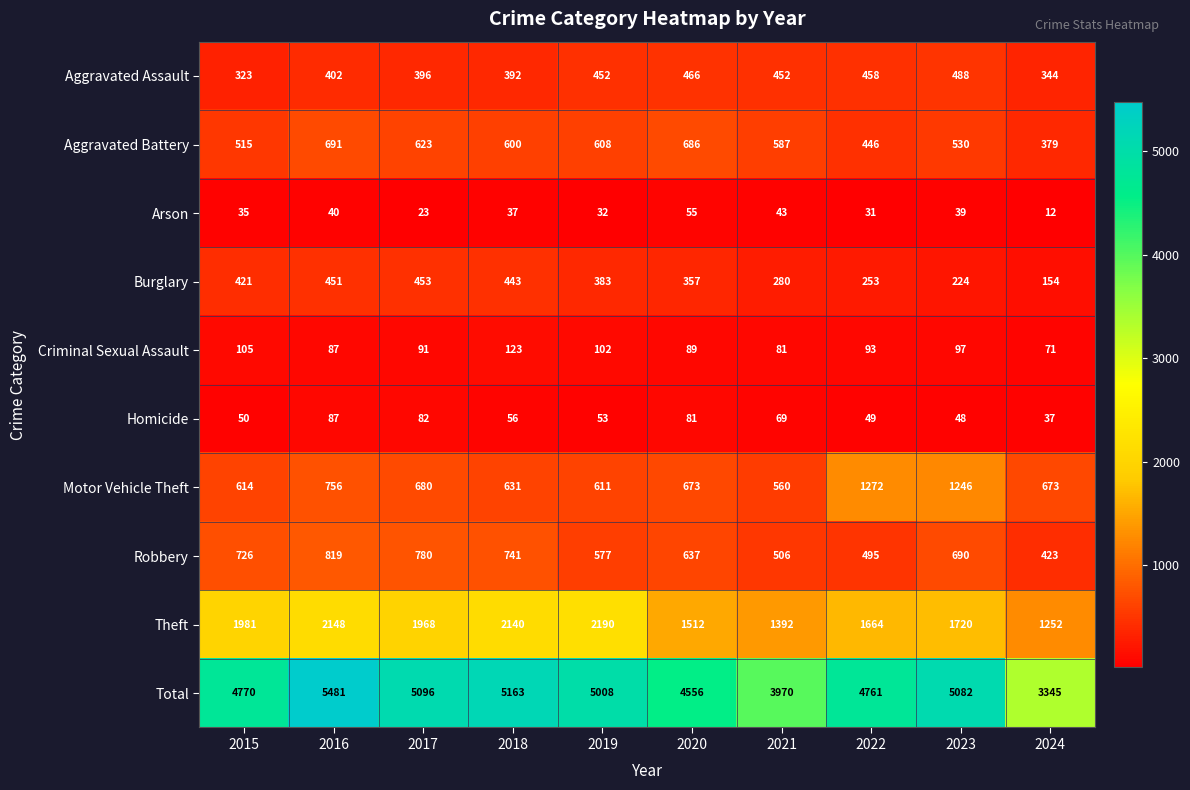

How many distinct data groups are displayed?

10